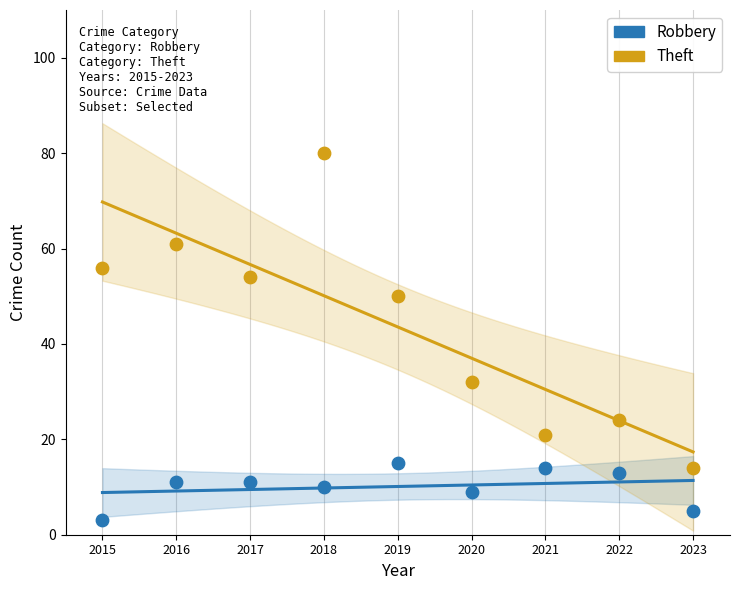

Which series reaches the minimum Y coordinate?

Robbery